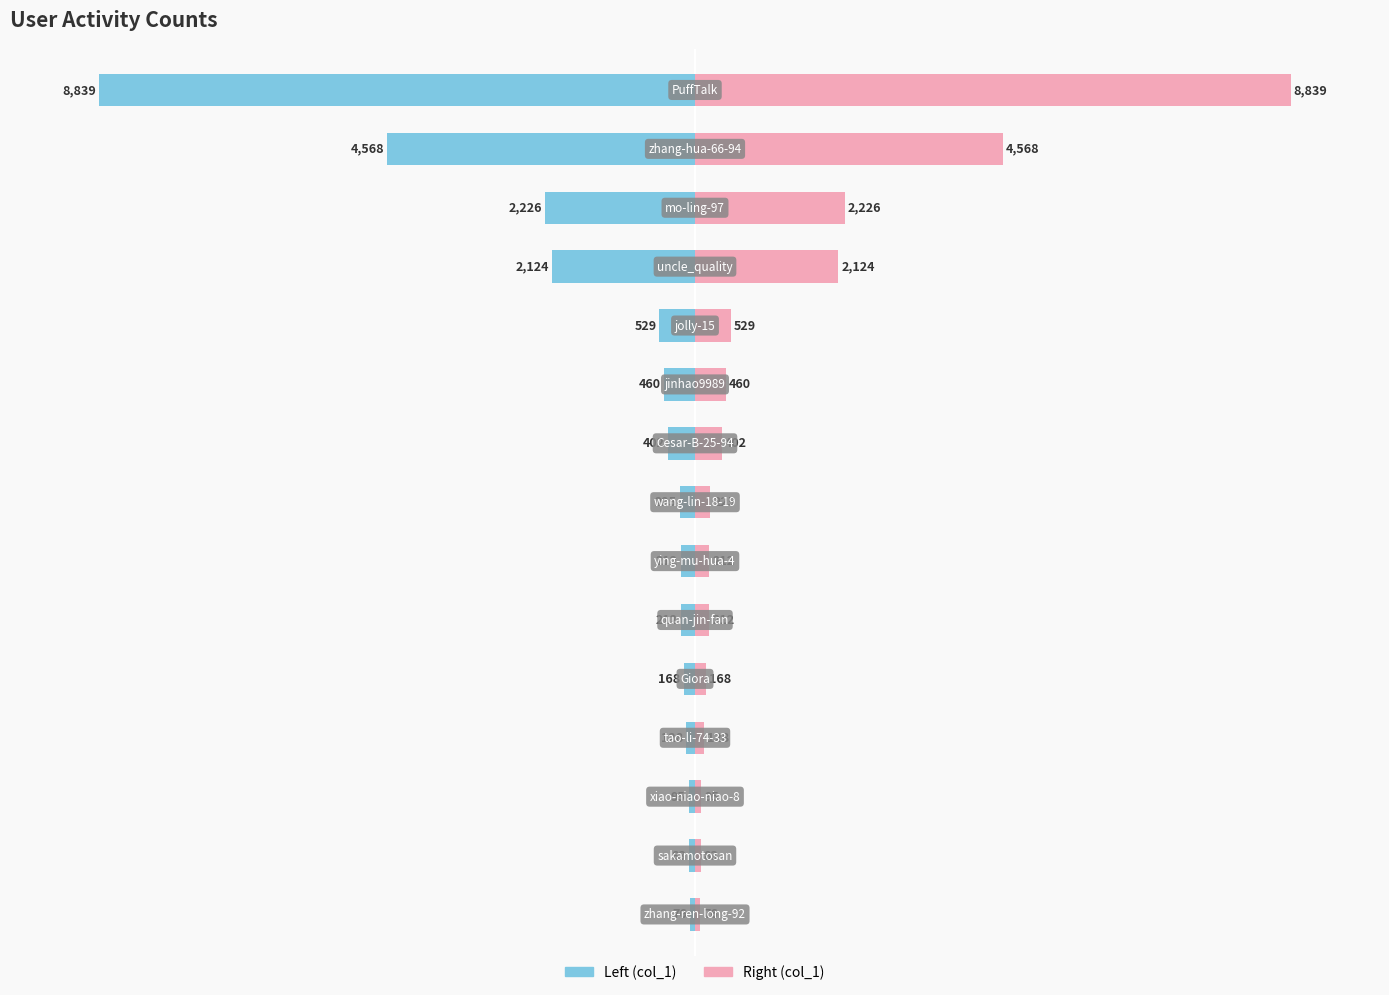

Count the number of categories in the chart.

15